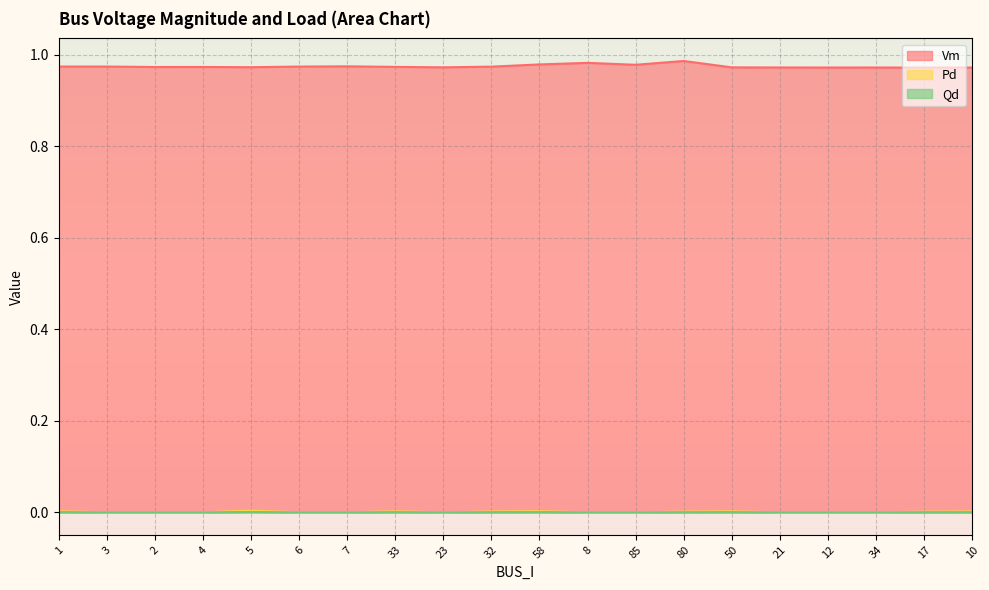

Rank the series at 17 from lowest to highest value.

Qd, Pd, Vm